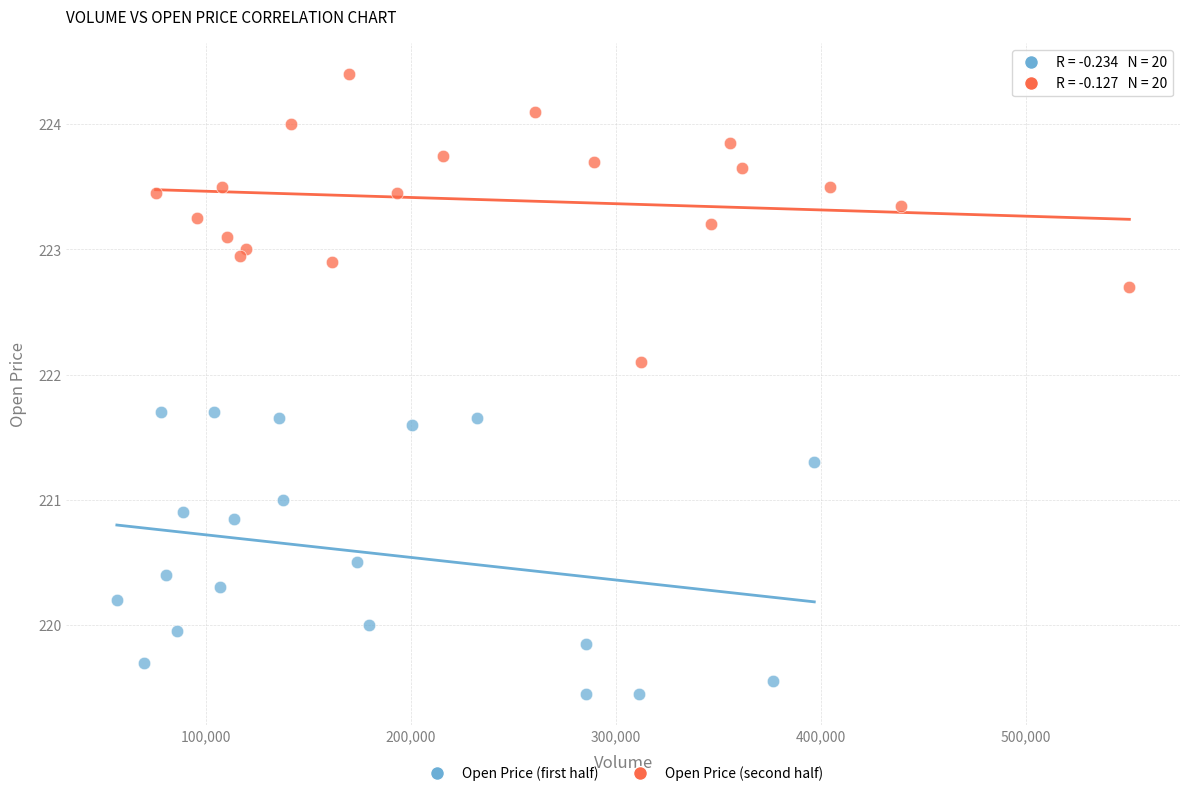

Which series reaches the minimum Y coordinate?

Open Price (first half)